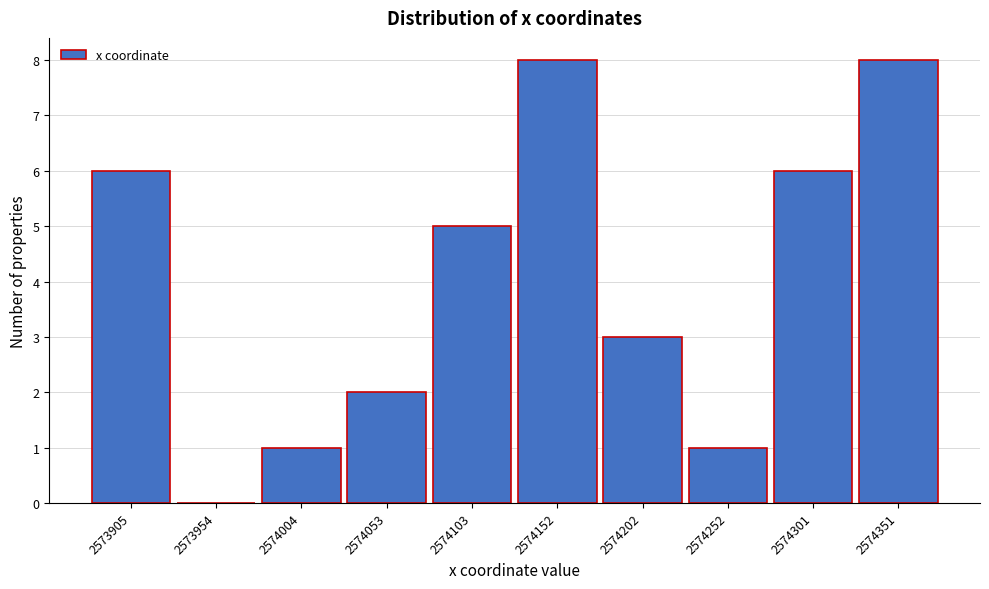

Reading left to right, what are all the values shown in this chart?

2573905=6	2573954=0	2574004=1	2574053=2	2574103=5	2574152=8	2574202=3	2574252=1	2574301=6	2574351=8